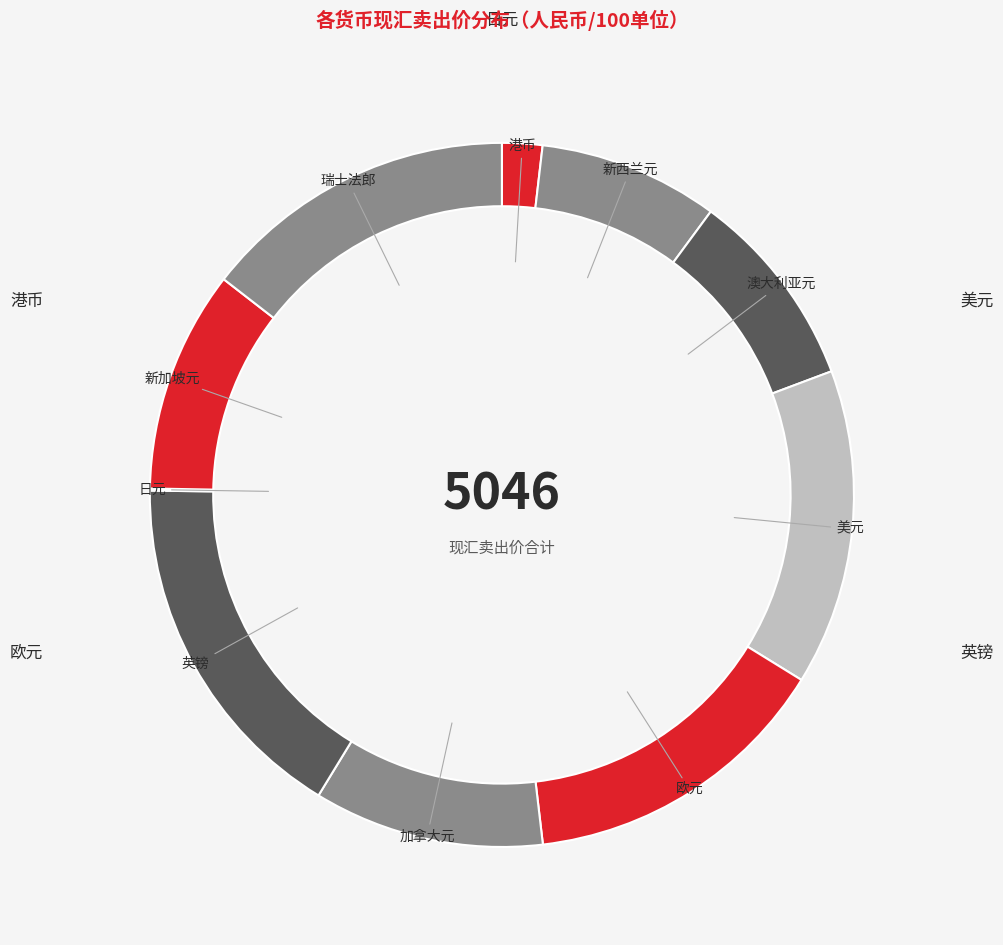

Is there a majority slice in this chart?

No